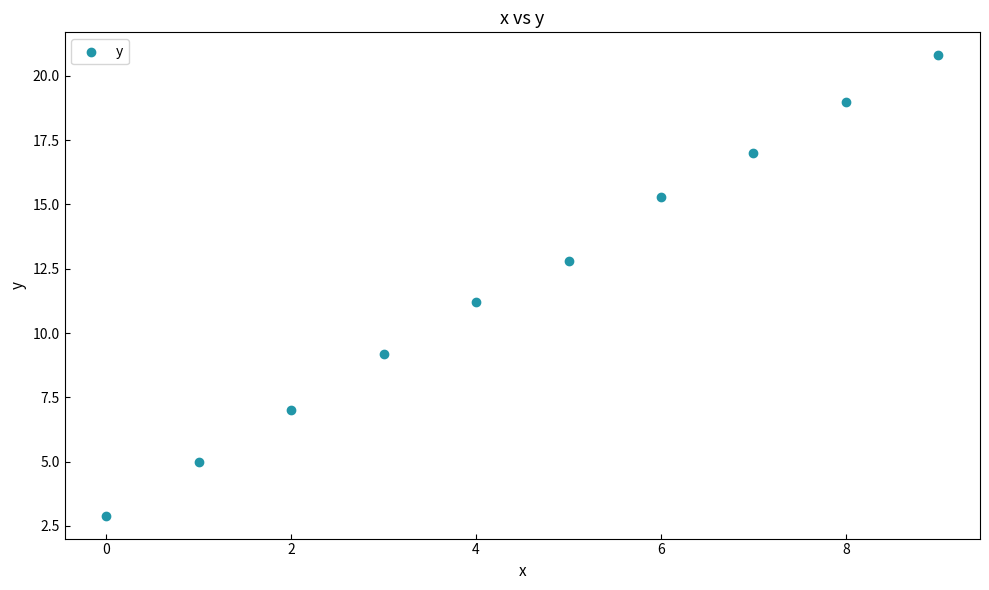

What is the average Y value?

12.0